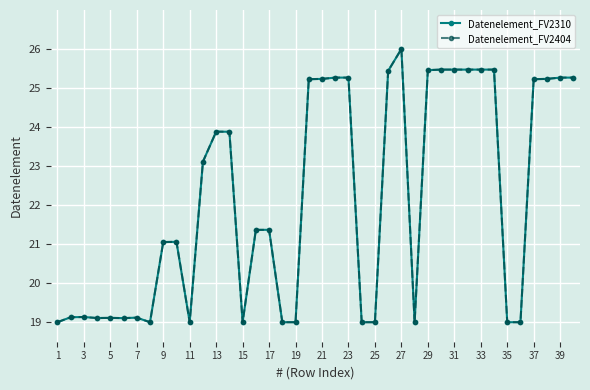

What is the smallest value displayed?

19.0